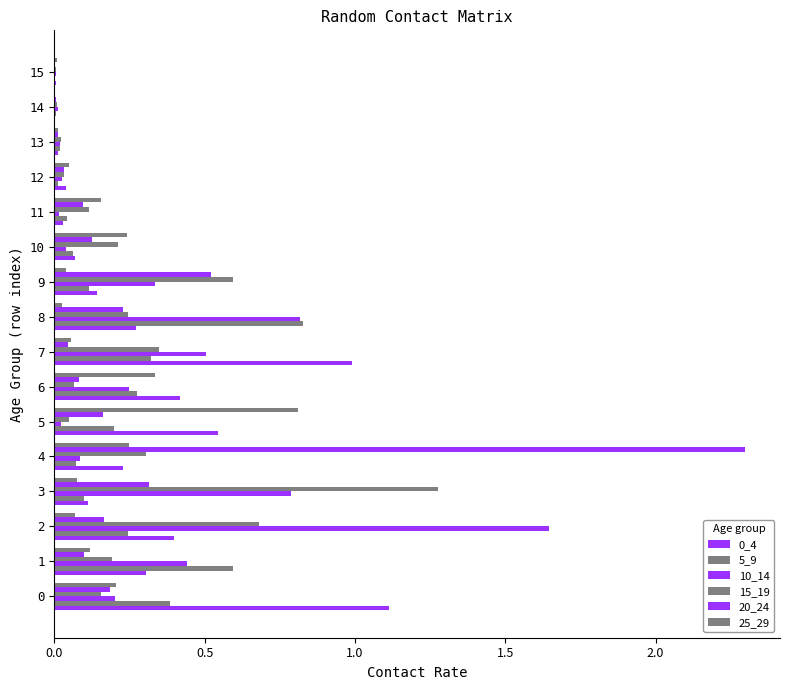

How many categories are shown in the chart?

16